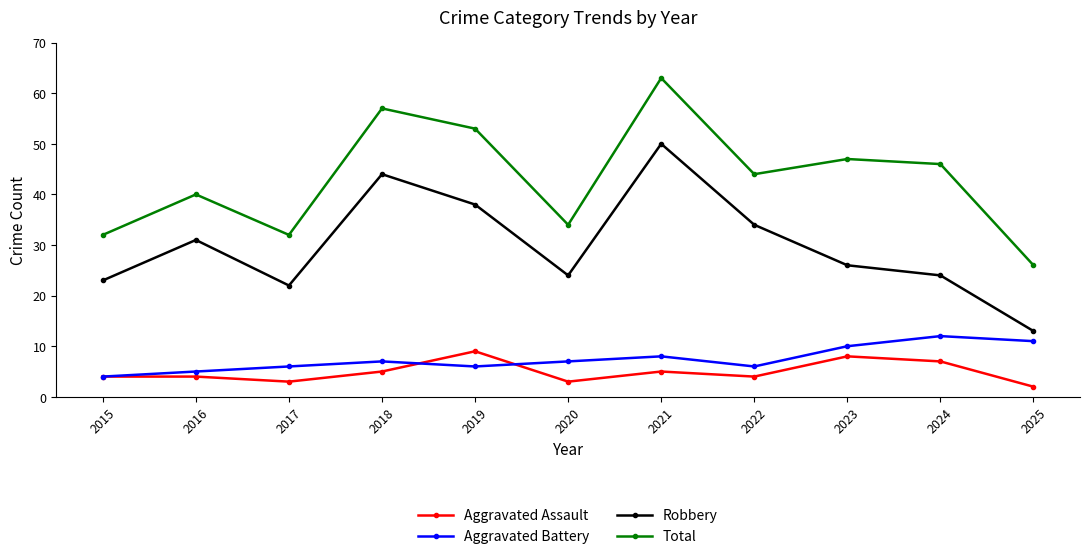

How many lines are shown in the chart?

4